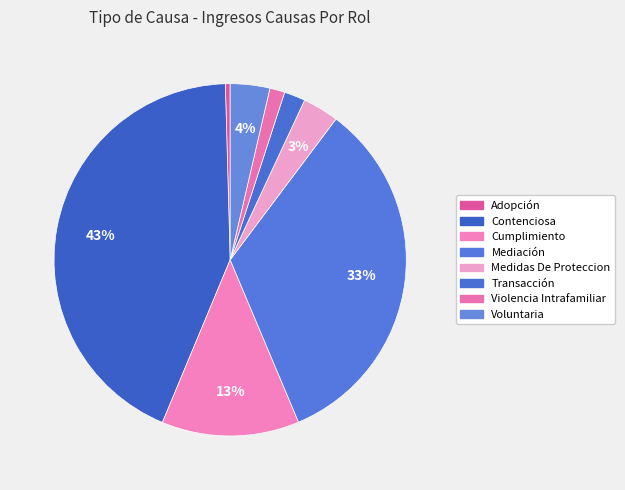

What percentage is the Voluntaria slice, to the nearest percent?

4%